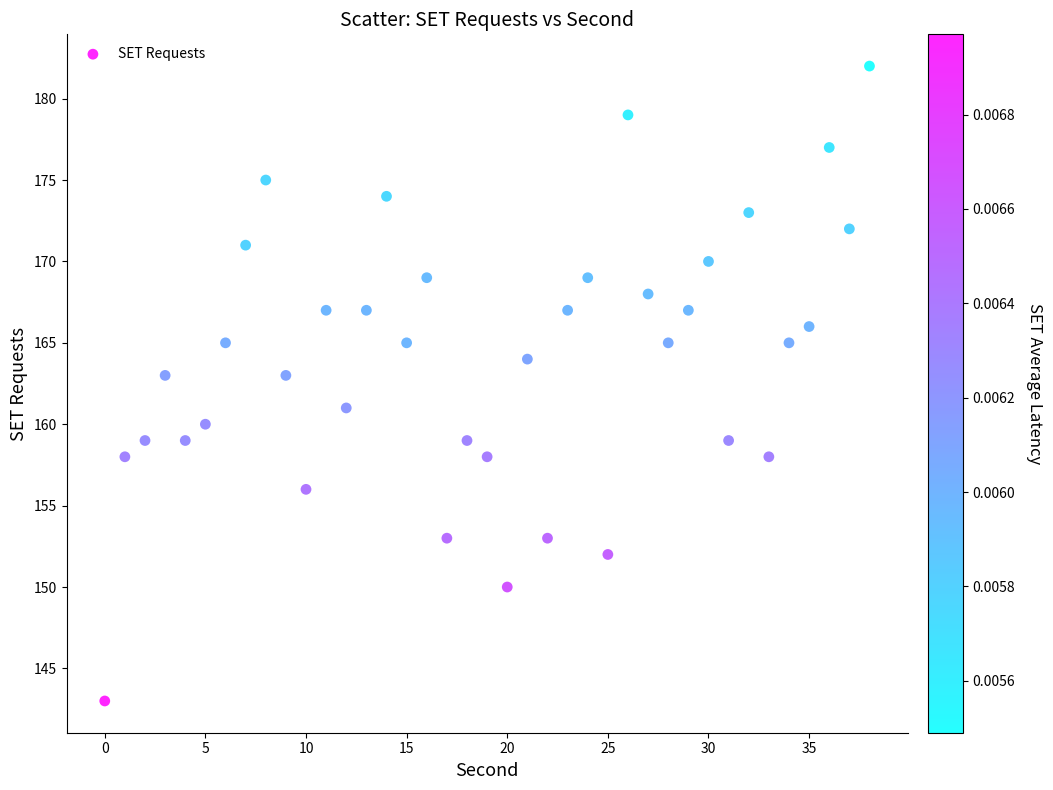

What is the range of Y values (max minus min)?

39